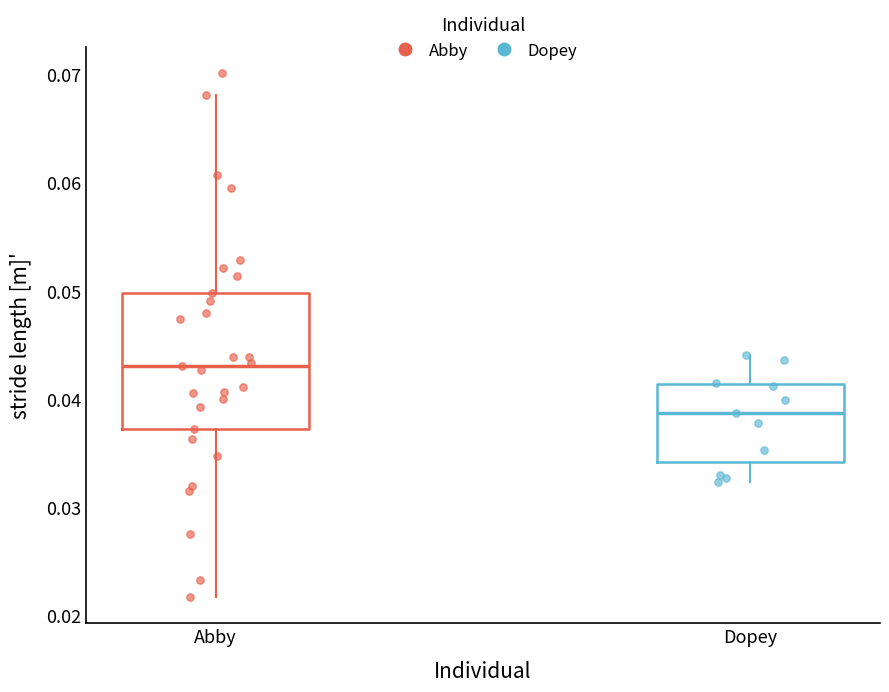

Which box has the lowest median line?

Dopey